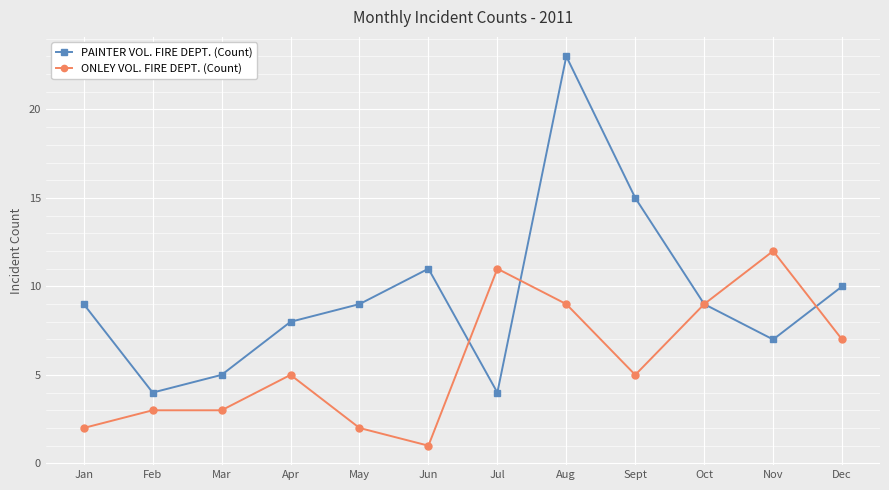

What value does the ONLEY VOL. FIRE DEPT. (Count) series have at Oct?

9